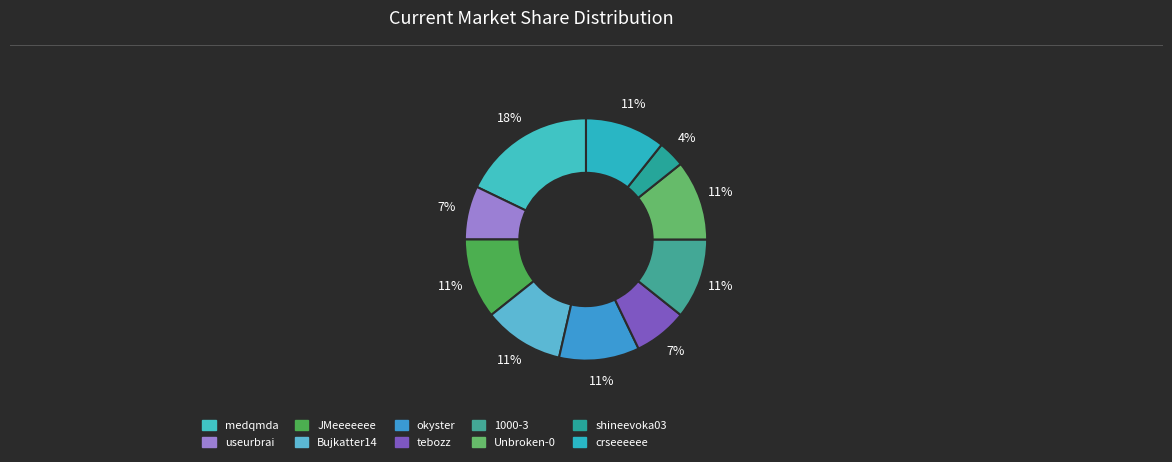

To the nearest percent, what is the combined percentage of JMeeeeeee and medqmda?

29%